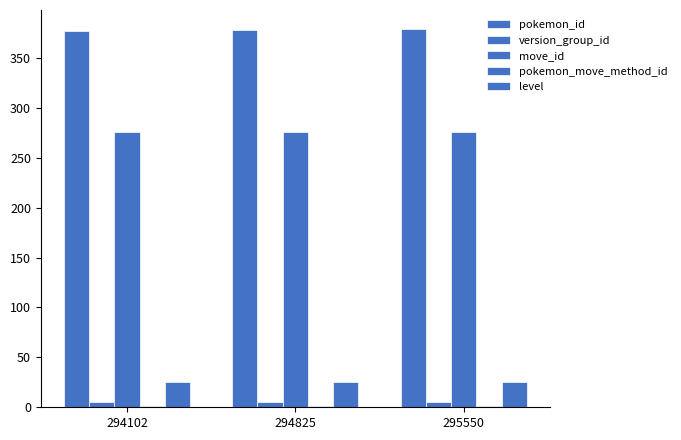

At how many categories does at least one series exceed 199?

3